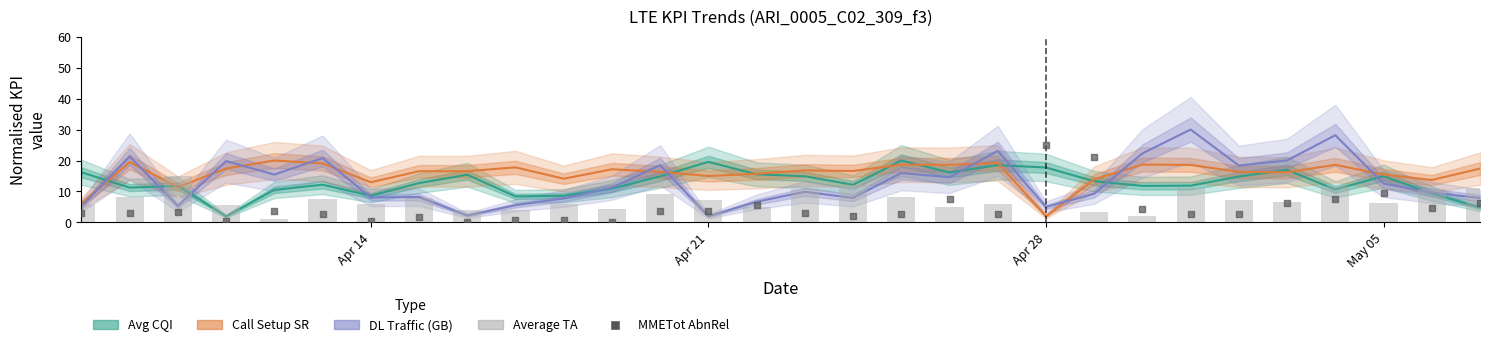

What is the total value across all series at Apr 21?

47.2